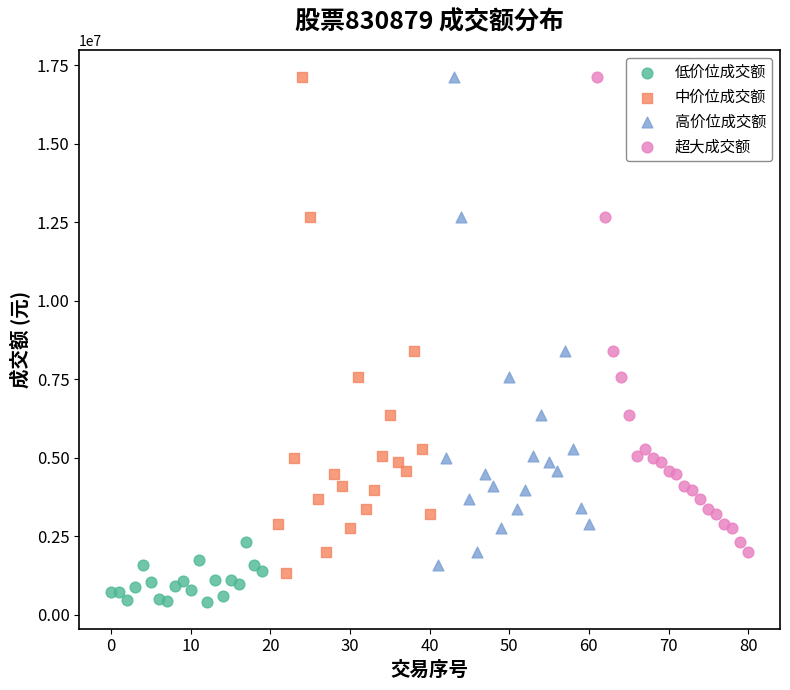

Which series contains the lowest Y value?

低价位成交额